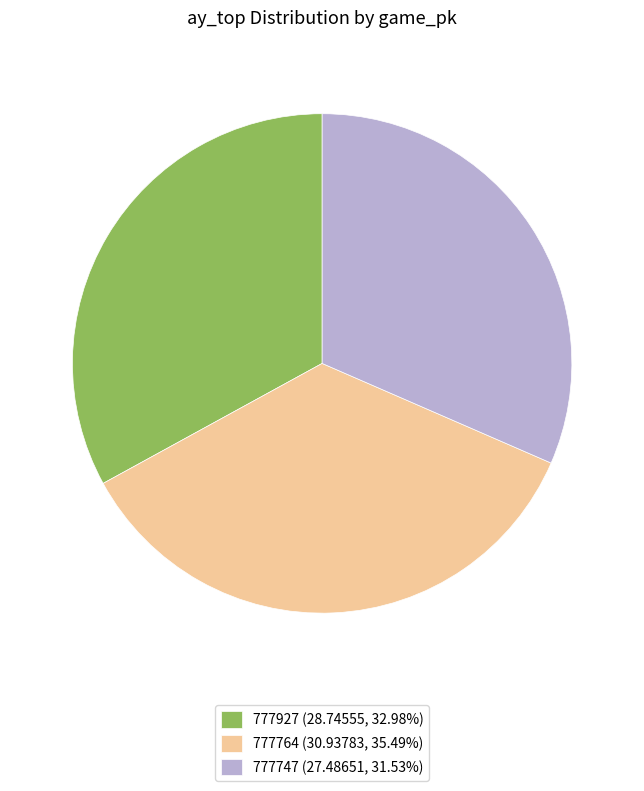

Which category has the smallest portion of the pie?

777747